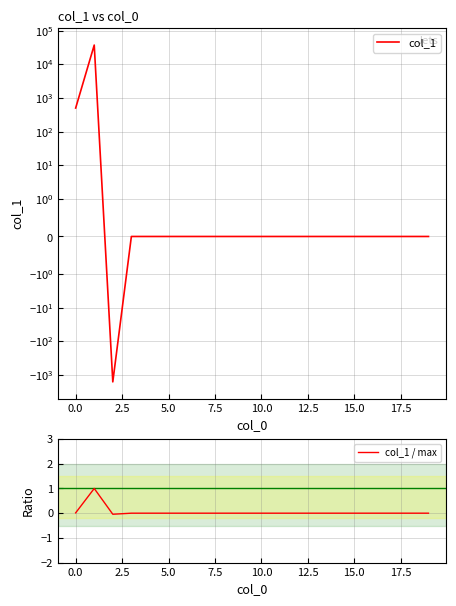

What is the highest value of the col_1 / max series?

1.0